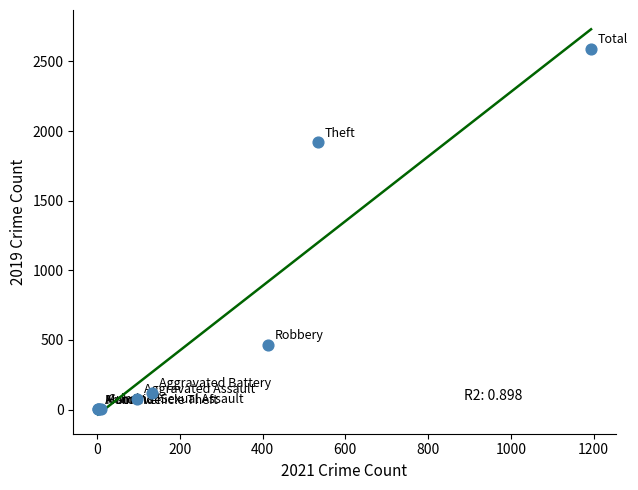

What Y value in the scatter plot is closest to 1295?

1920